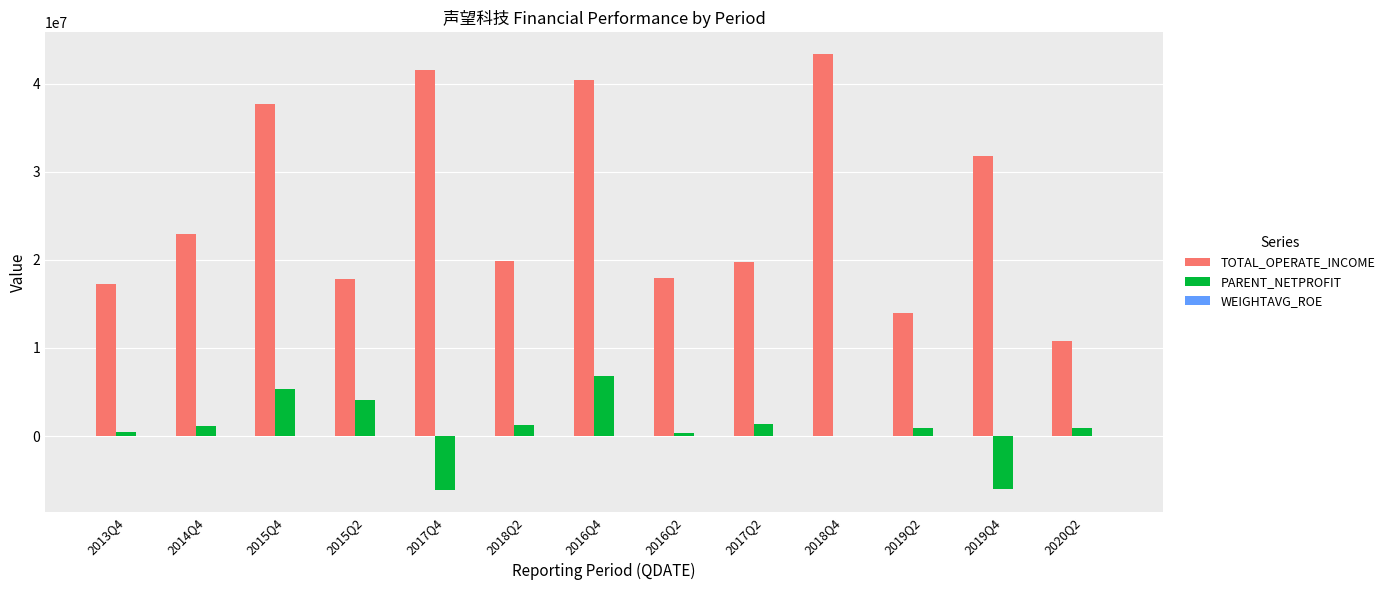

Is the value of TOTAL_OPERATE_INCOME at 2018Q4 greater than the value of PARENT_NETPROFIT at 2019Q4?

Yes